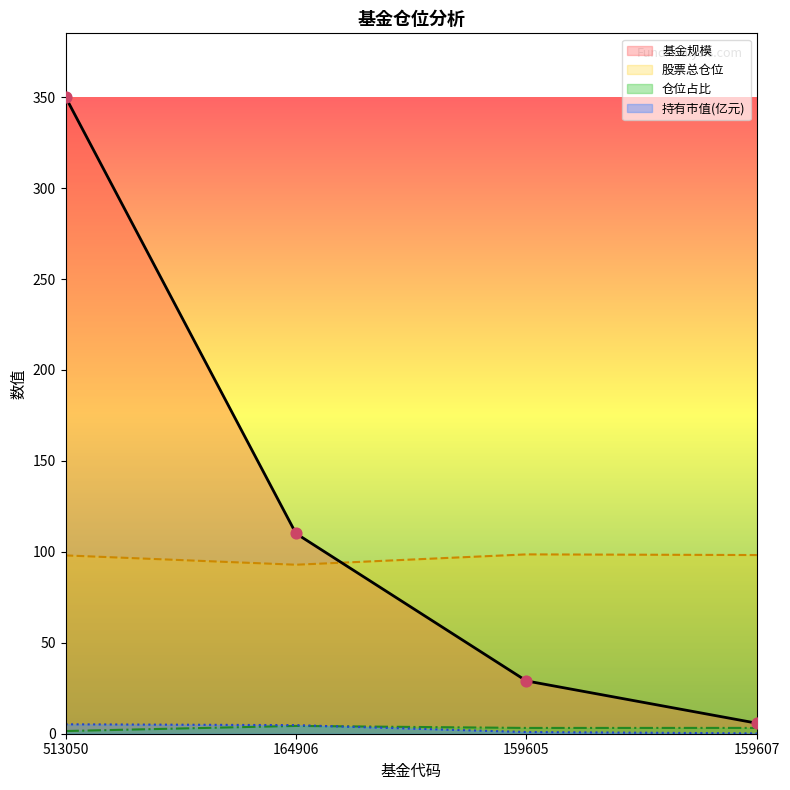

Which series has the widest spread of Y values?

基金规模